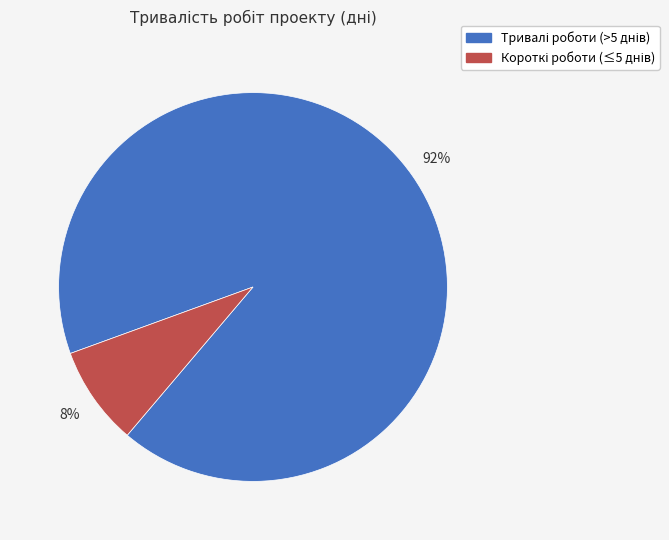

To the nearest percent, what is the difference between the largest and smallest slice percentages?

84%